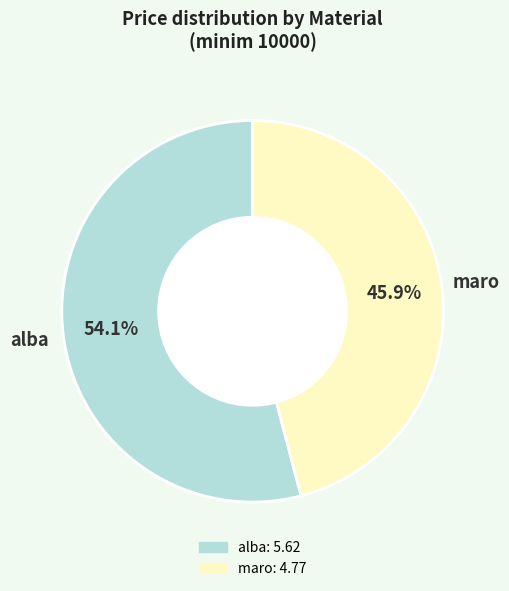

Between alba and maro, which is larger?

alba